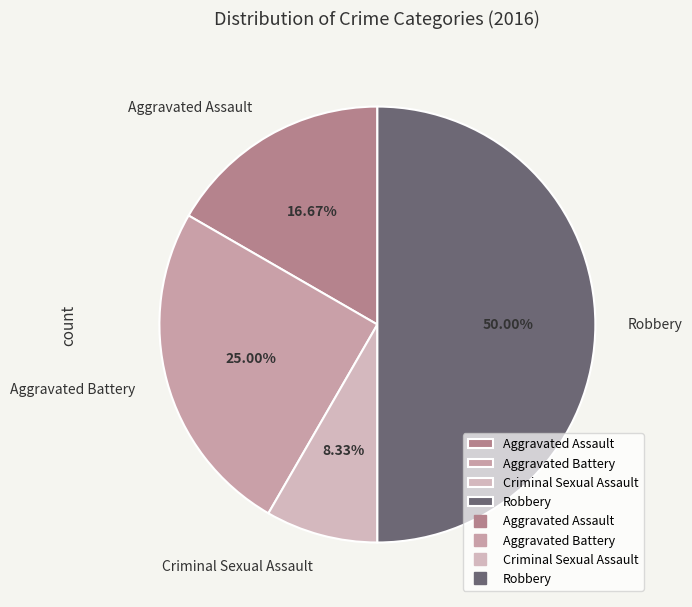

How many slices are in this pie chart?

4